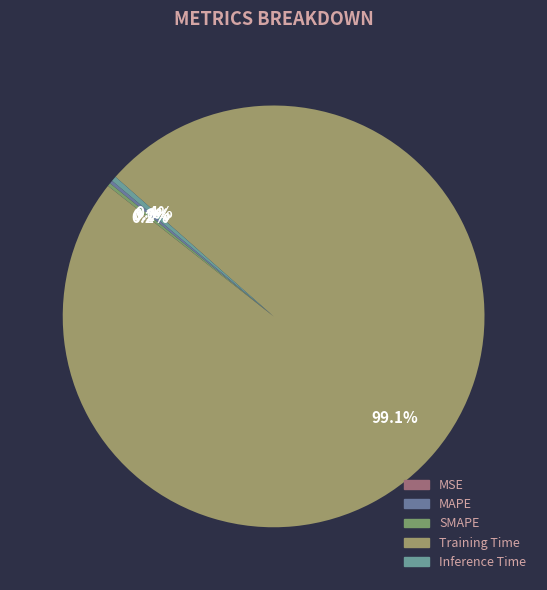

Is there any slice that represents more than half of the pie?

Yes